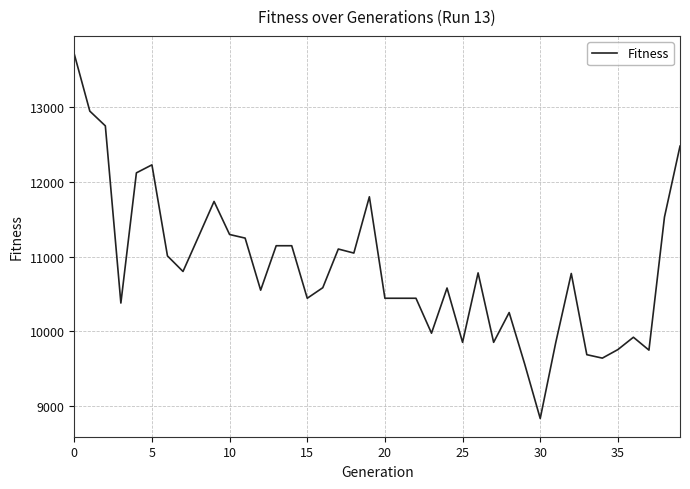

What is the maximum value shown in the chart?

13707